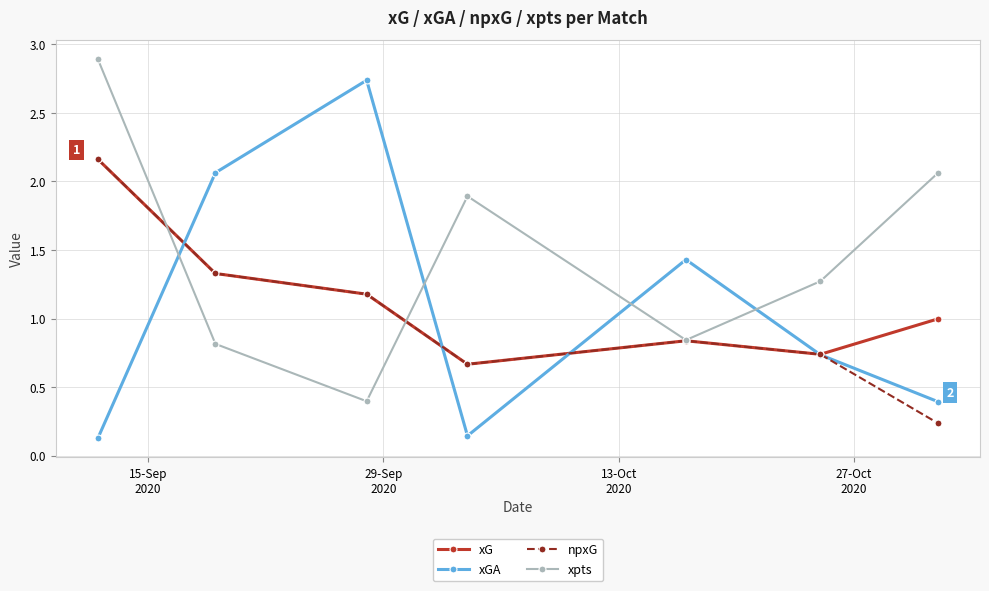

At how many categories does at least one series exceed 2?

4